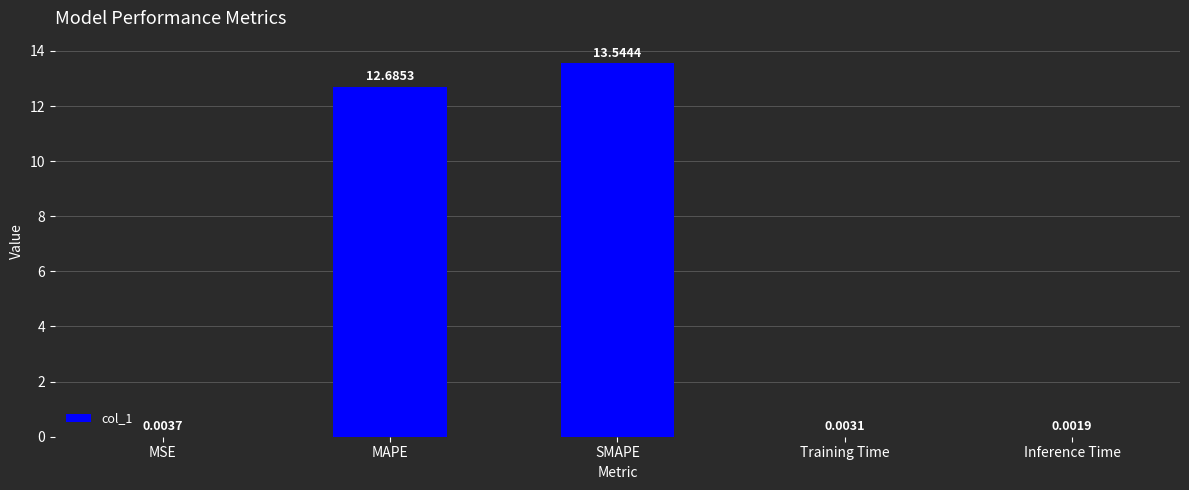

Approximately how many times larger is the value at MAPE compared to SMAPE?

0.9